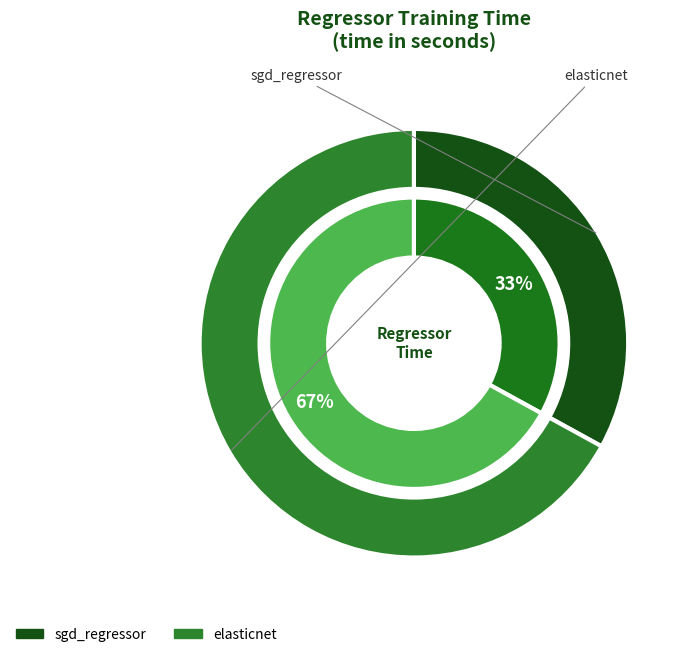

True or false: elasticnet accounts for 61% of the total.

False